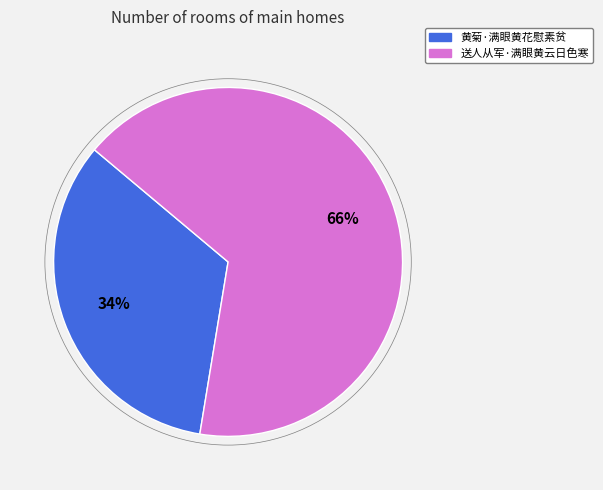

How many slices are in this pie chart?

2